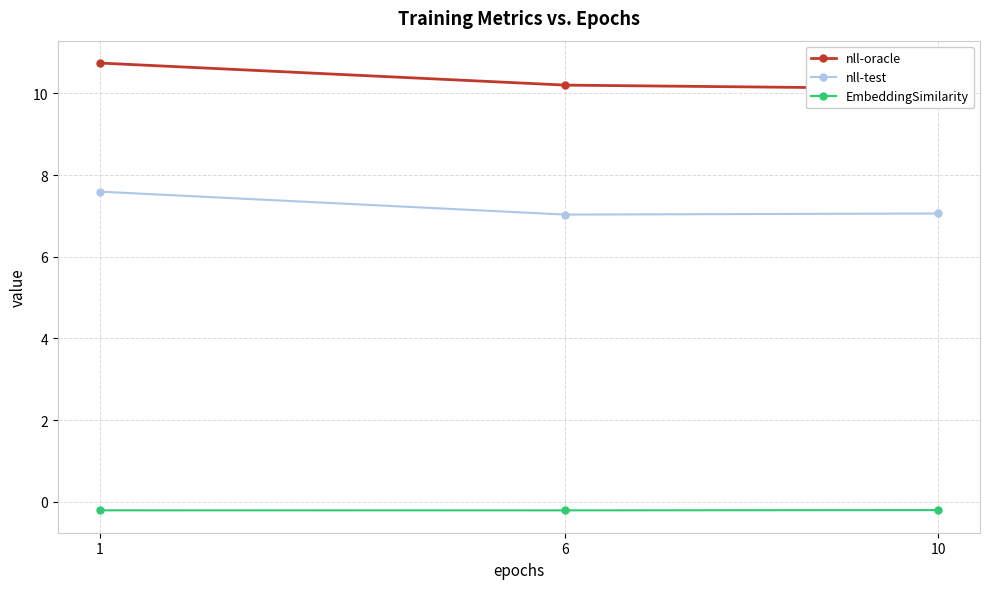

What is the average value of the EmbeddingSimilarity series?

-0.2